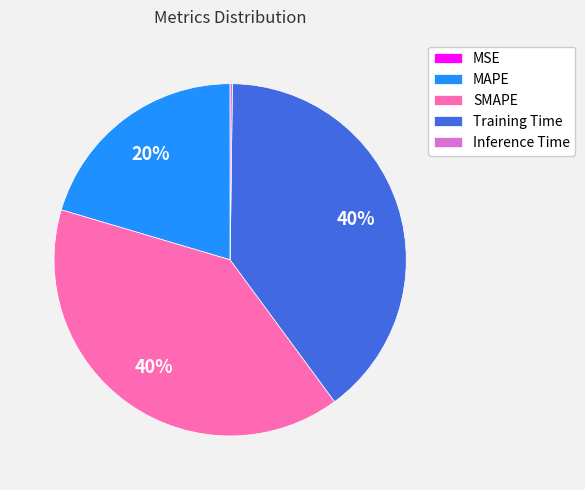

To the nearest percent, what is the combined percentage of Training Time and MAPE?

60%